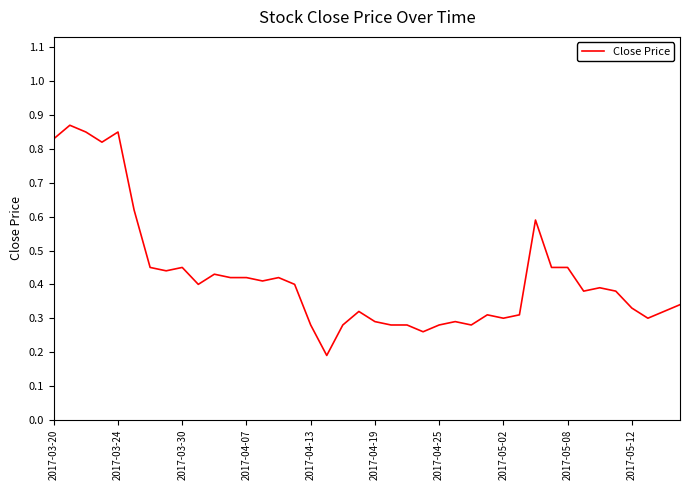

What is the difference between the maximum and minimum values?

0.7